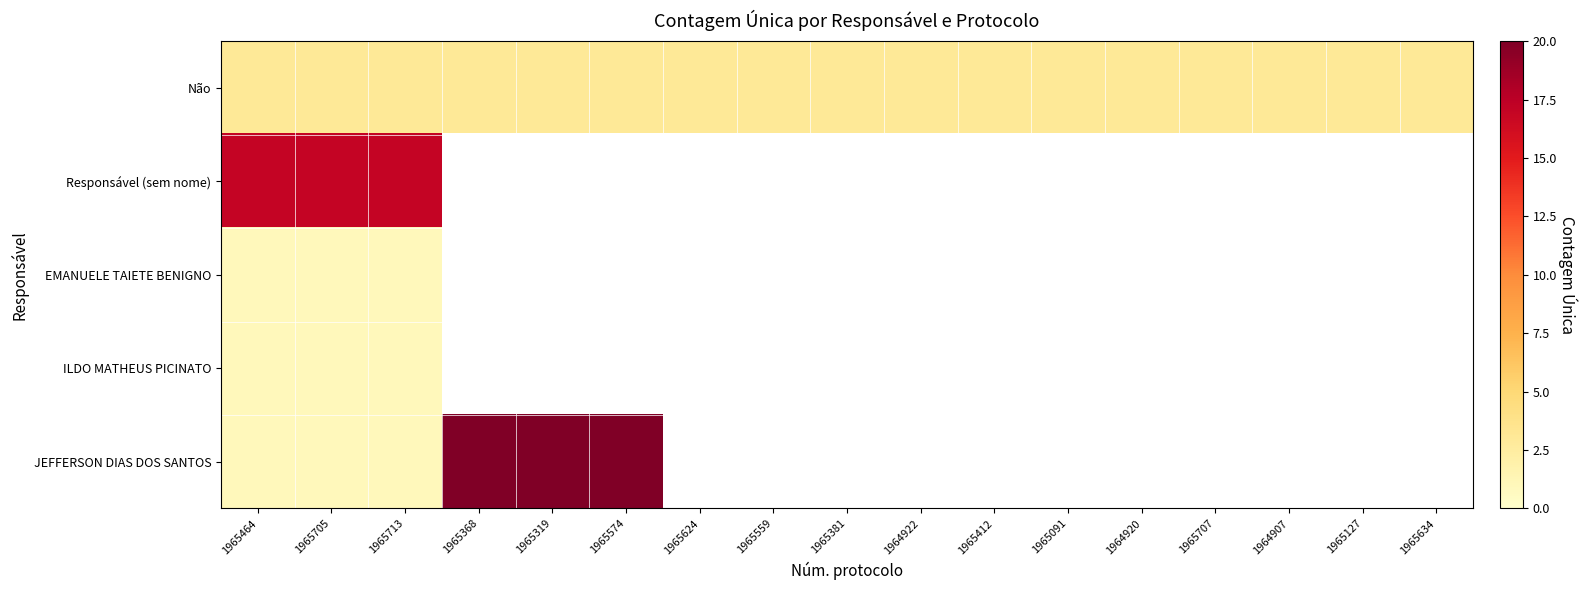

What is the highest value of the JEFFERSON DIAS DOS SANTOS series?

20.0